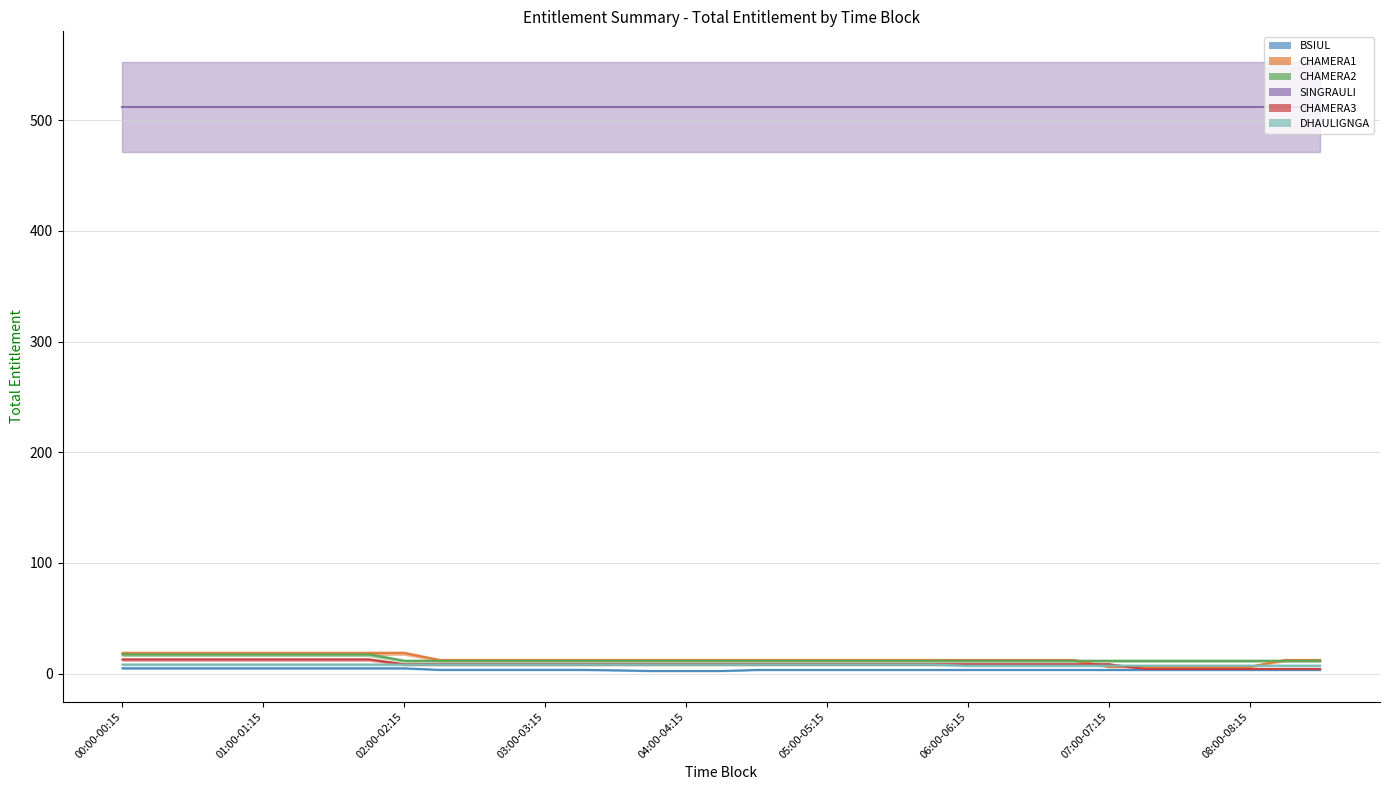

True or false: BSIUL and CHAMERA2 cross at least once.

False